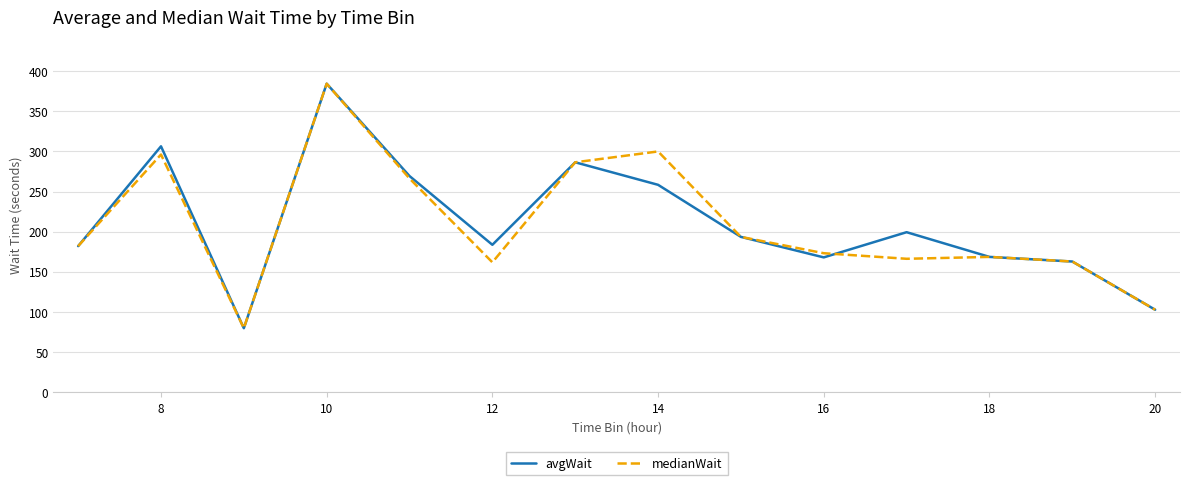

What is the lowest value of the avgWait series?

80.0